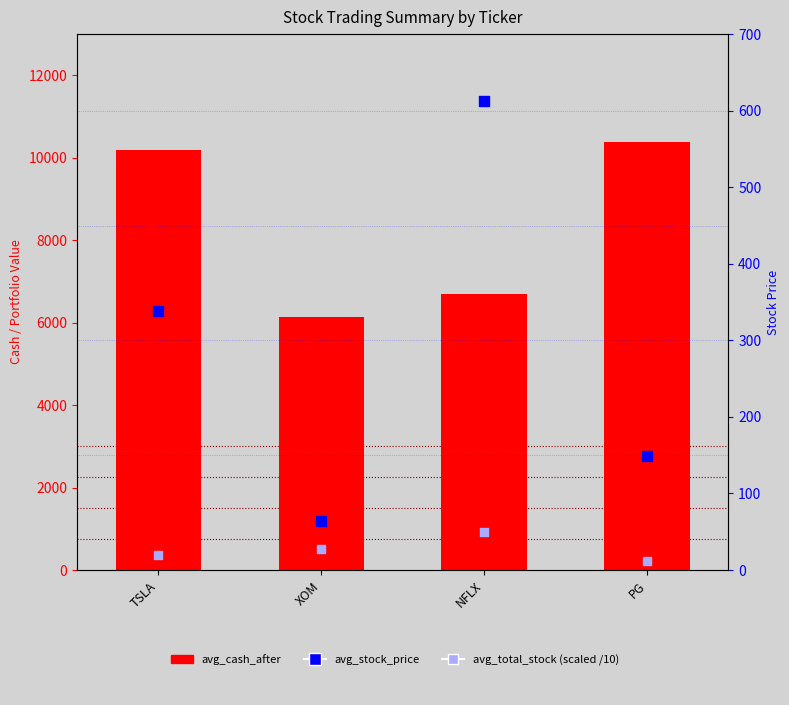

What are all the series names shown in the legend?

avg_cash_after, avg_total_stock (scaled /10), avg_stock_price